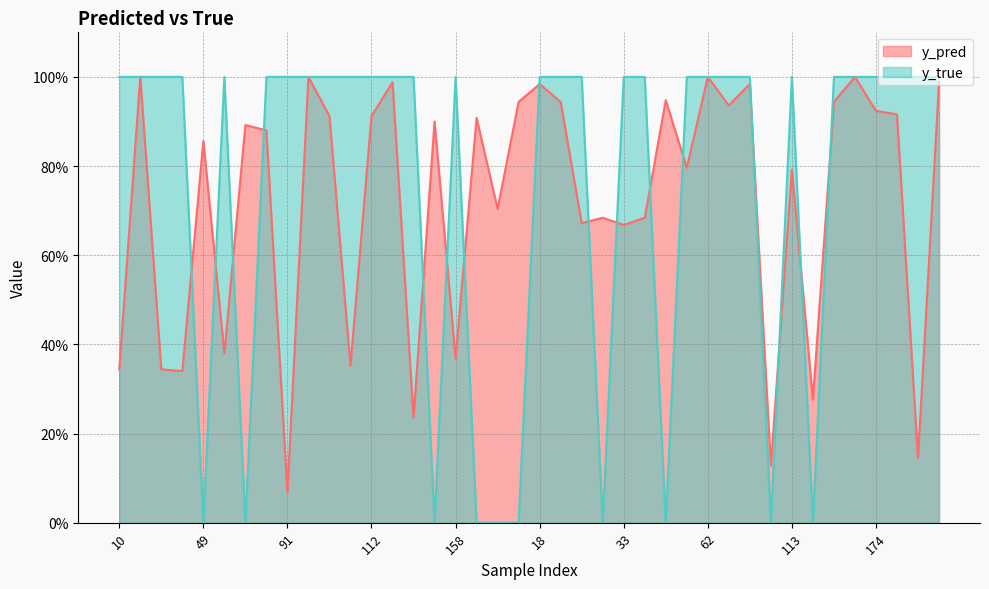

At which category does the chart reach its minimum across all series?

49